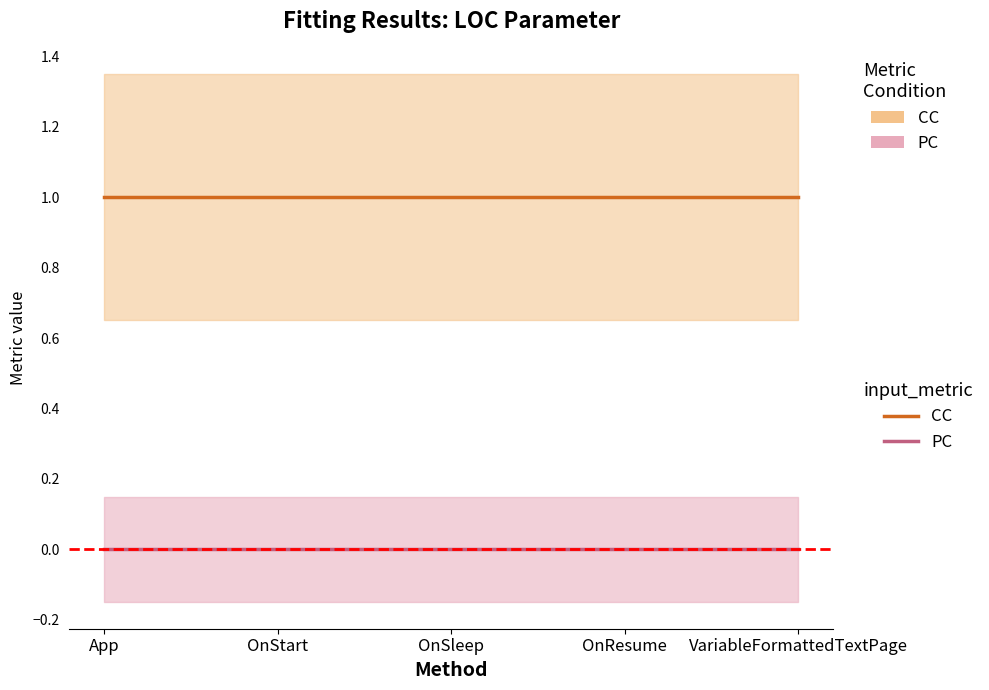

The value of PC_line at VariableFormattedTextPage is 0. True or false?

True